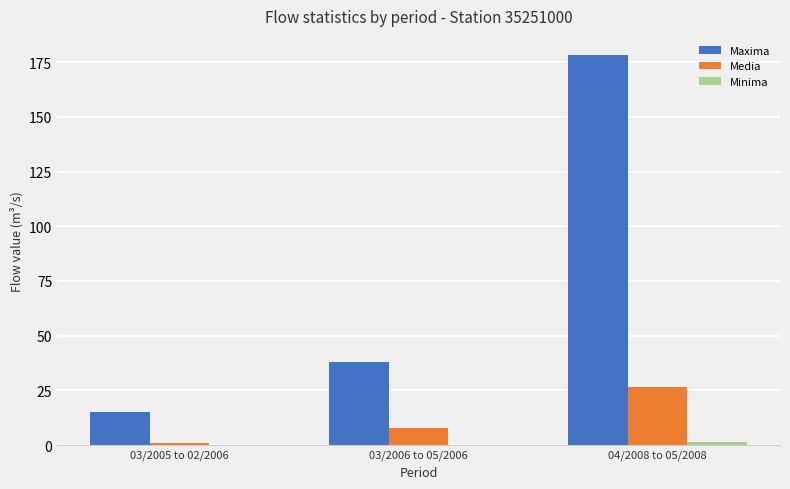

Which series has the largest total across all categories?

Maxima